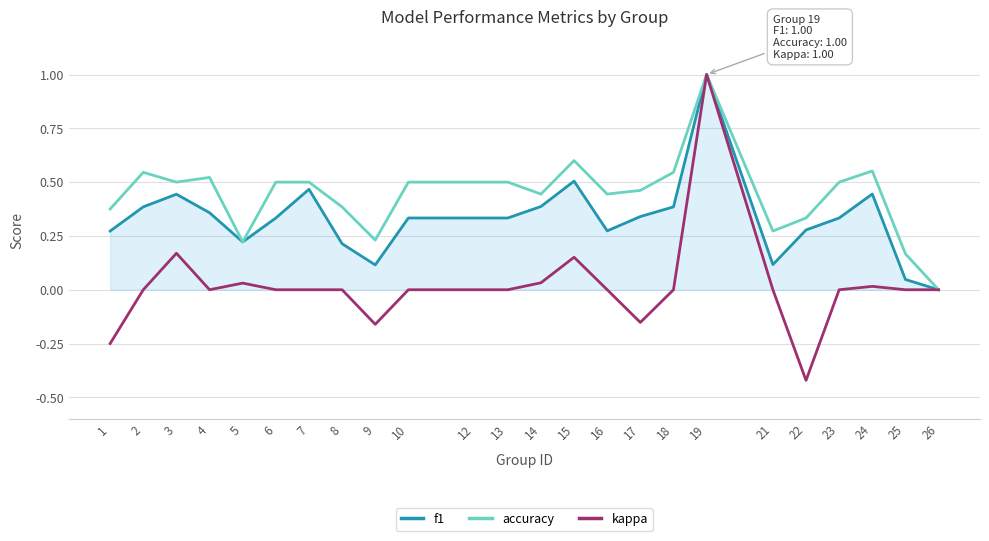

True or false: f1 has a value of 0.4 at 14.

True